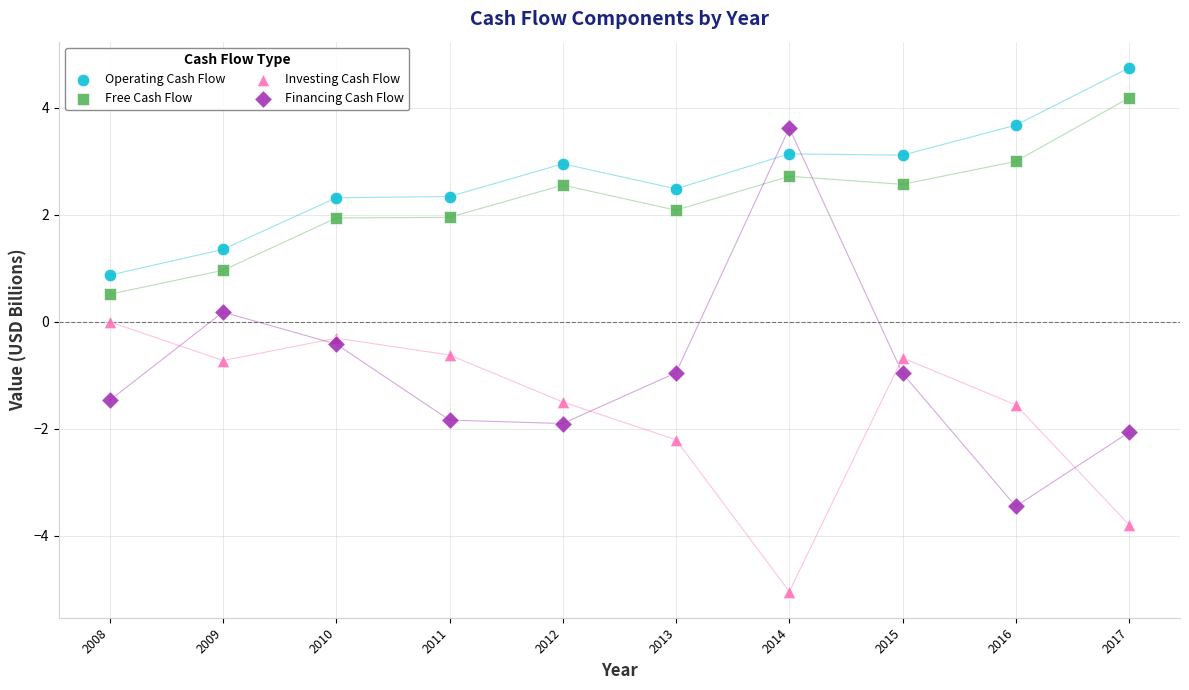

Which series contains the highest Y value?

Operating Cash Flow